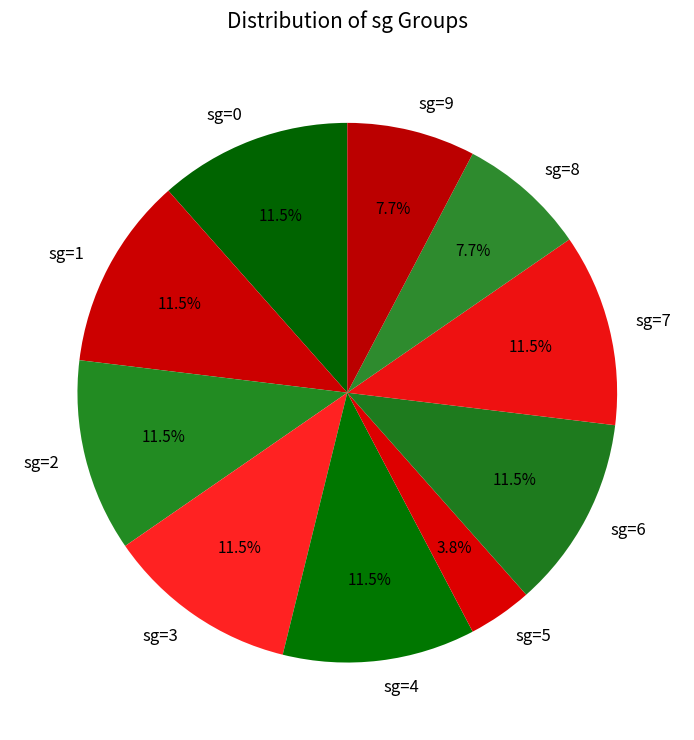

Approximately how many times larger is the value at sg=4 compared to sg=5?

3.0